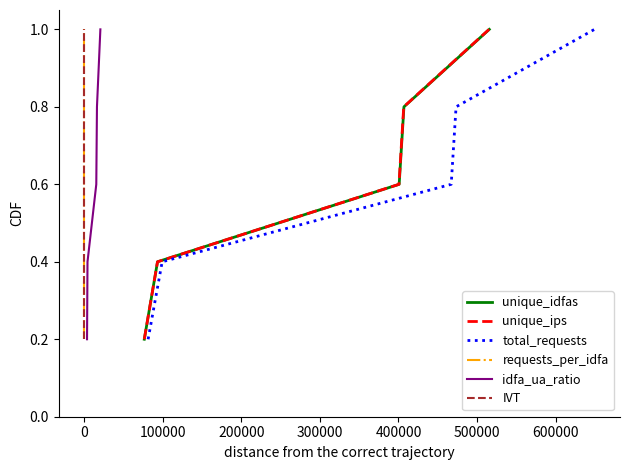

Is the value of total_requests at 100000 greater than the value of unique_ips at 200000?

No